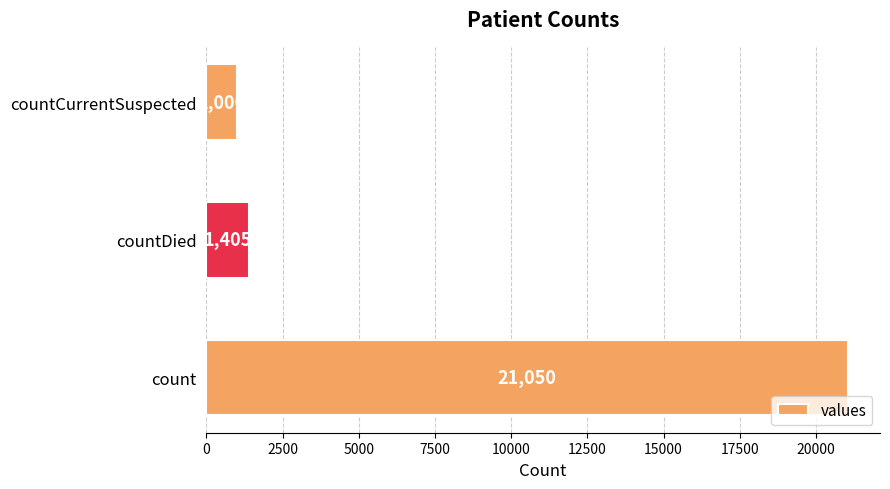

Rank the categories by value from lowest to highest.

countCurrentSuspected, countDied, count